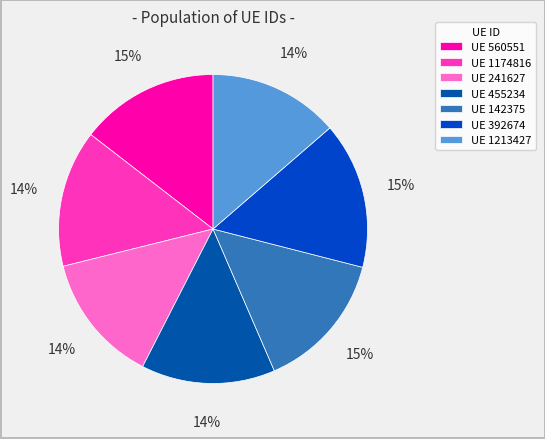

How many segments does this pie chart have?

7